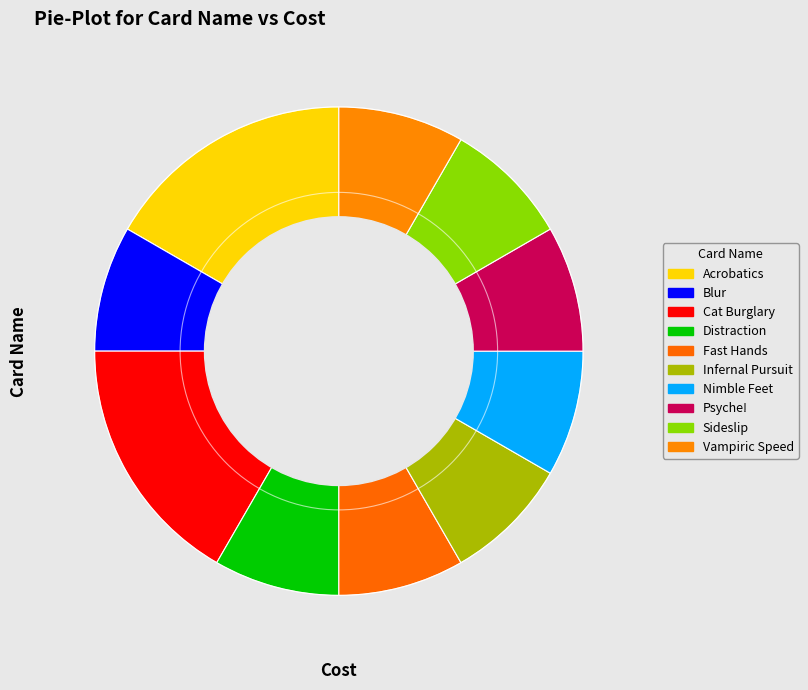

Count the number of slices in the pie.

10